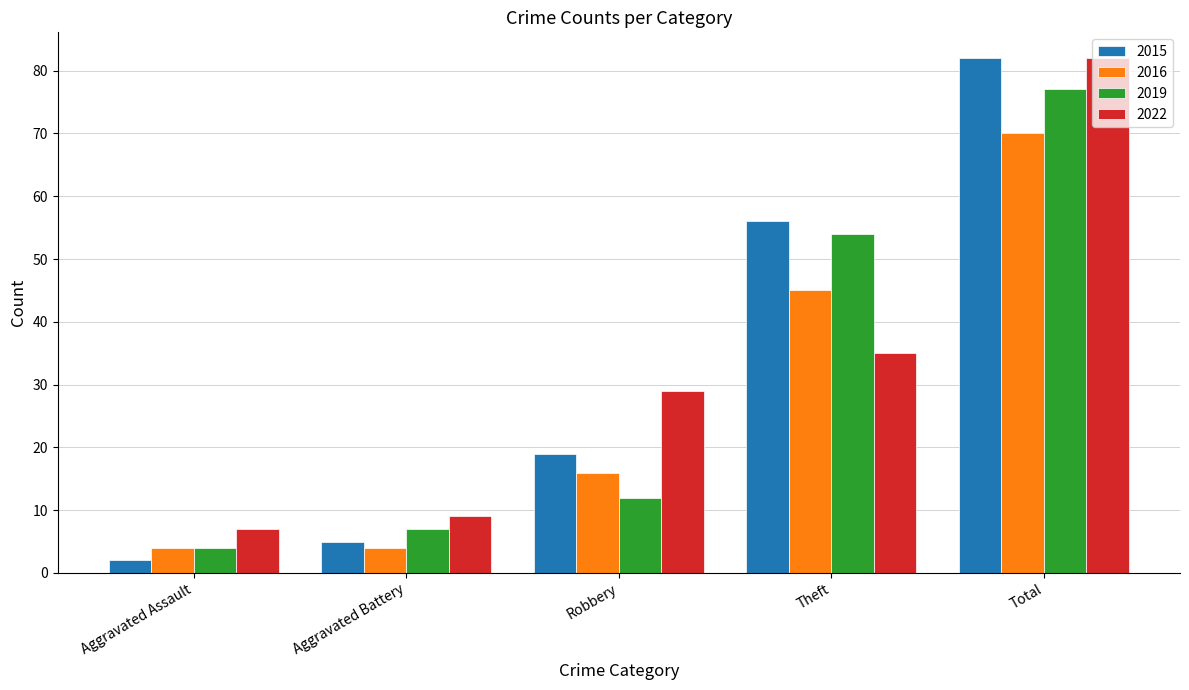

The 2022 series shows 35 at Total. True or false?

False